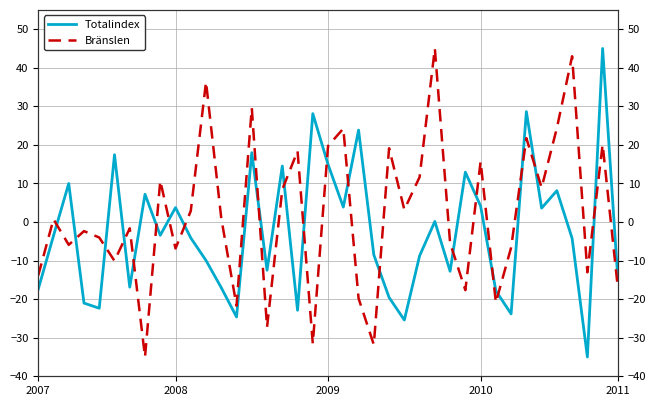

What is the maximum value for Totalindex?

45.0